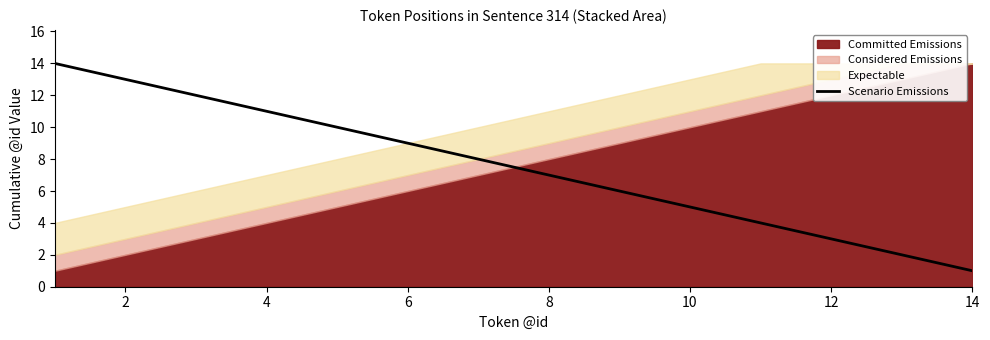

Does the chart display data point markers on the line(s)?

No